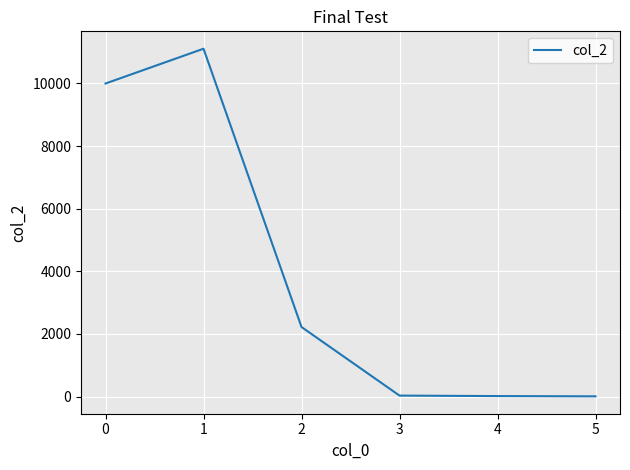

What is the sum of the values at 0 and 2?

12222